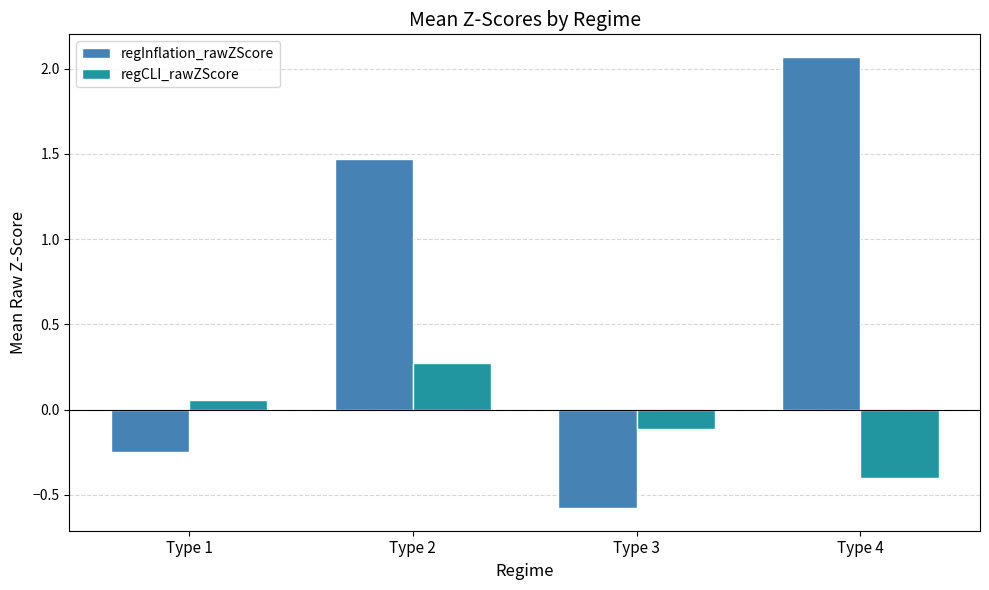

At which category is the sum across all series the highest?

Type 2